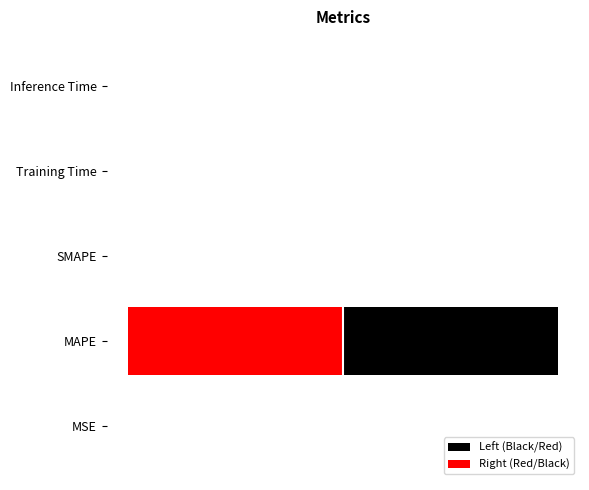

At how many categories does at least one series exceed -42?

5